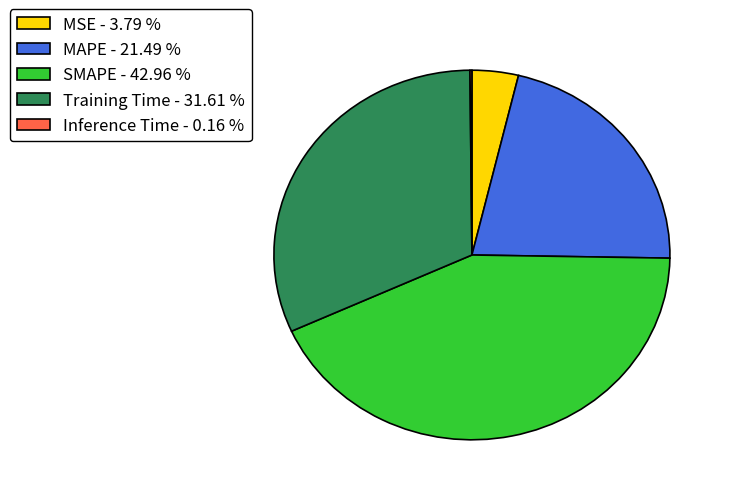

Is the sum of Training Time - 31.61 % and SMAPE - 42.96 % greater than half?

Yes